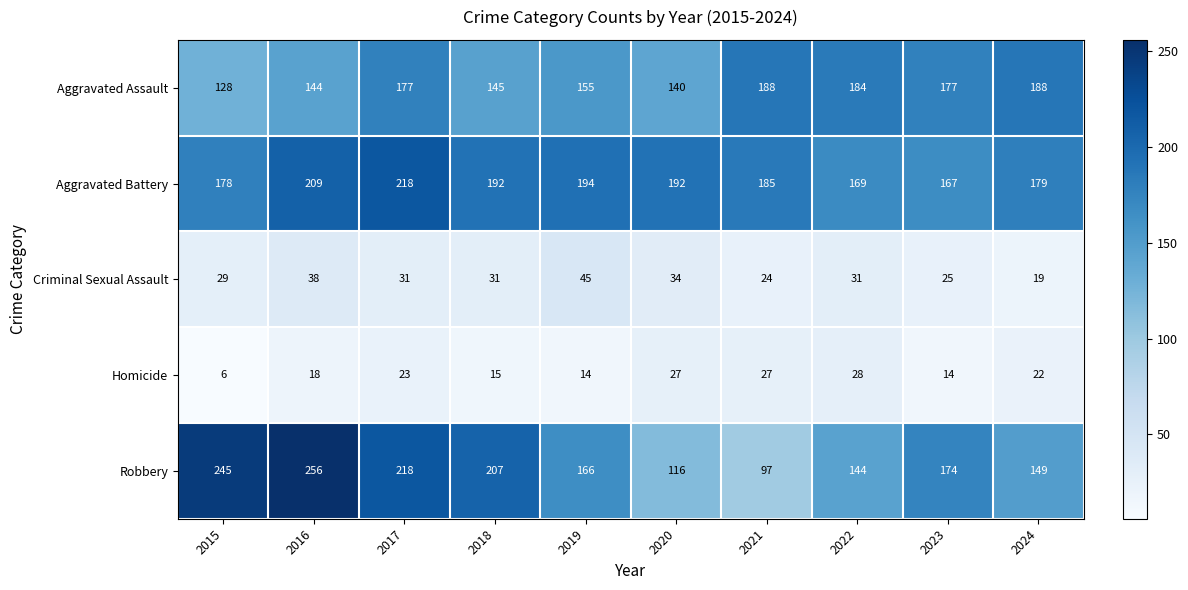

Where is Robbery nearest to the value 176?

2023